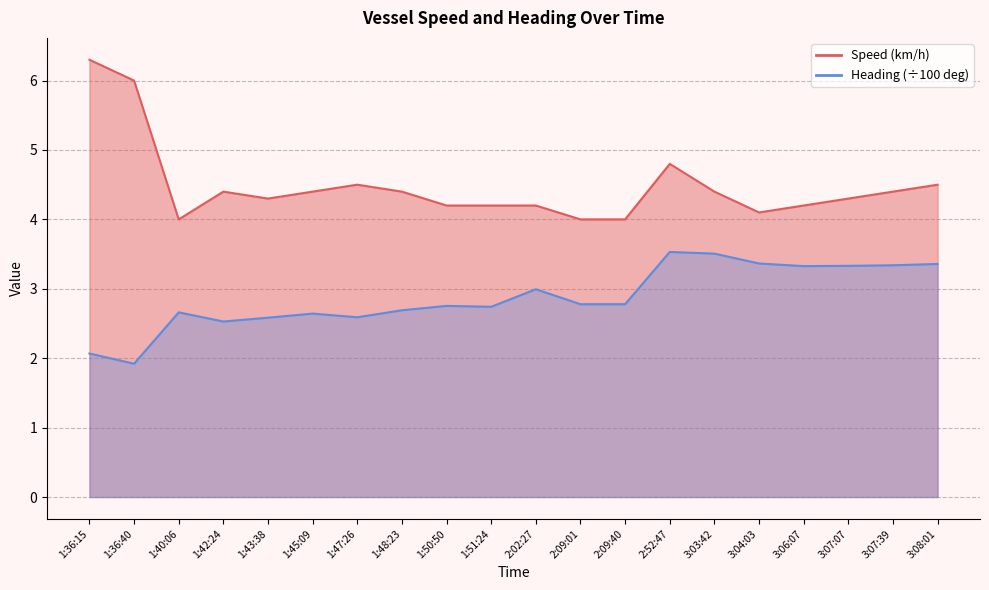

What are all the series names shown in the legend?

Speed (km/h), Heading (deg)